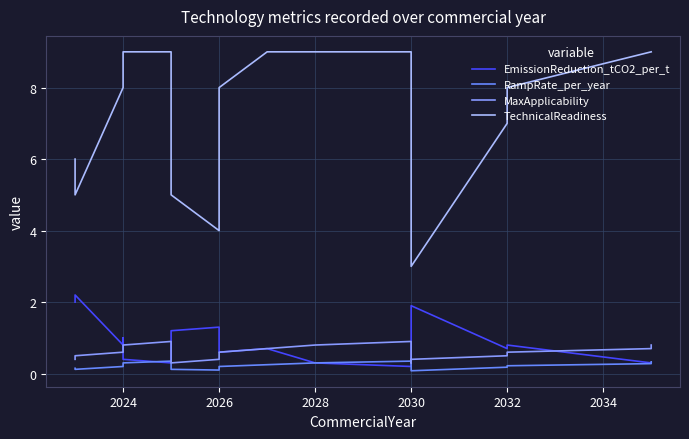

Where do RampRate_per_year and EmissionReduction_tCO2_per_t first cross each other?

2030 and 2032